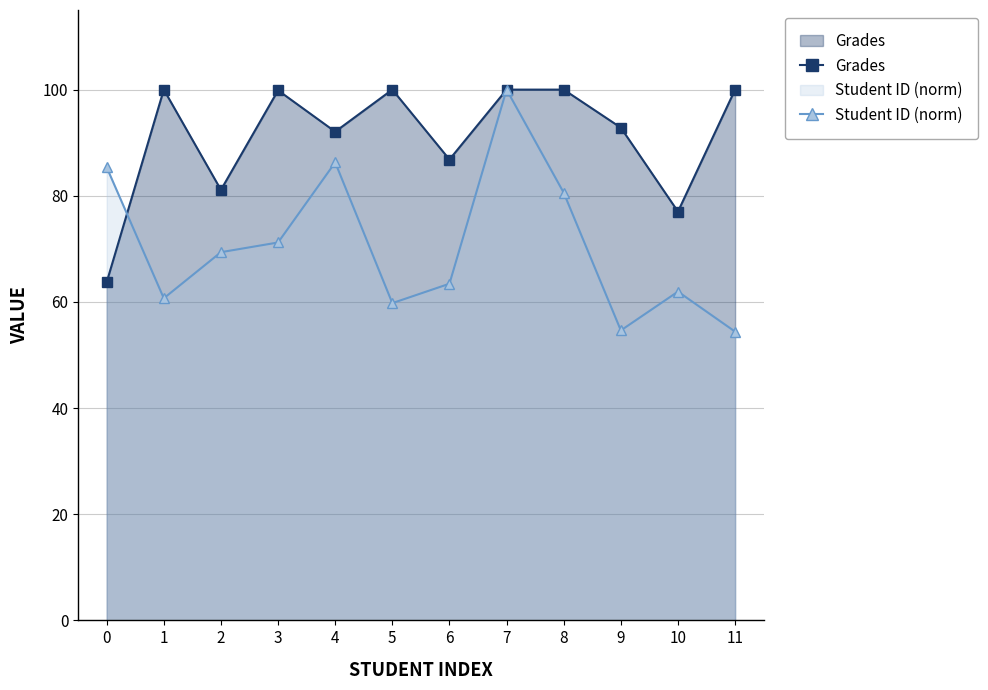

How many lines are shown in the chart?

2